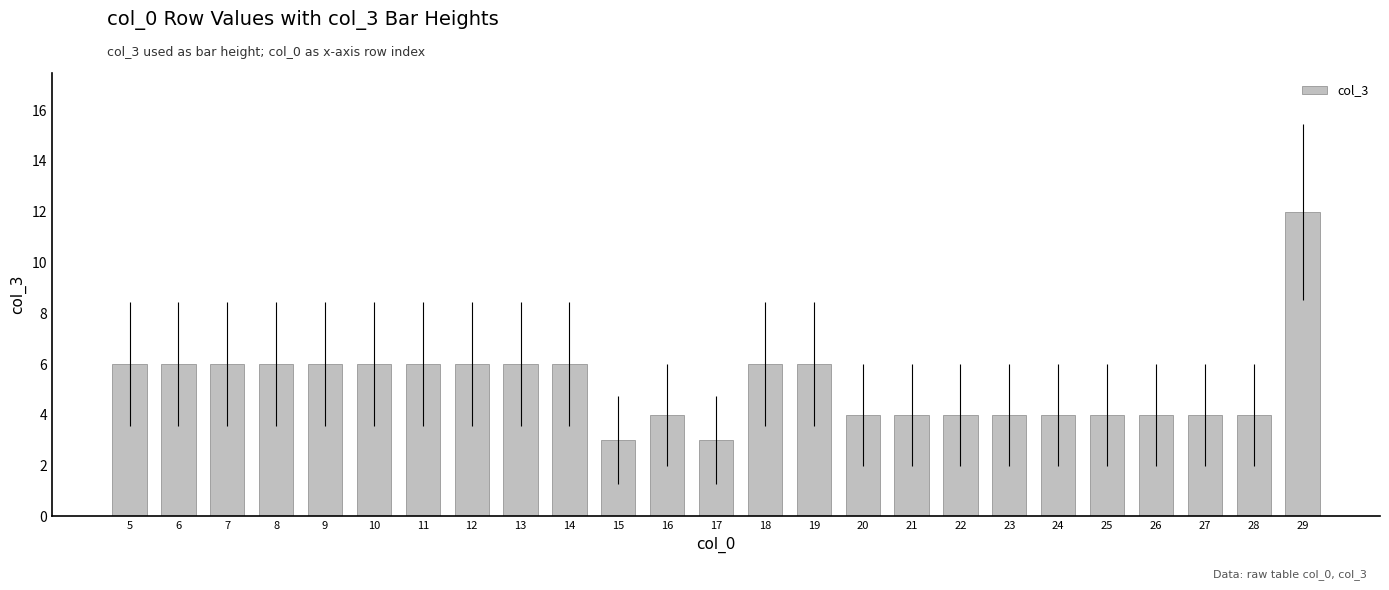

What is the maximum value shown in the chart?

12